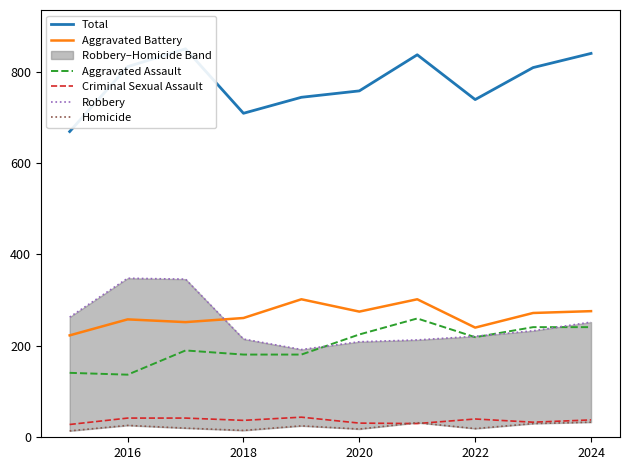

What is the greatest value displayed?

850